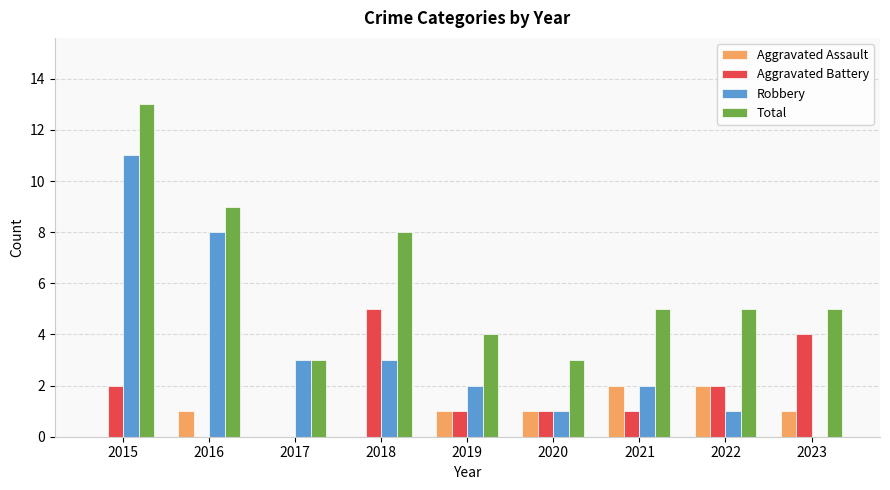

What is the sum of all Aggravated Assault values?

8